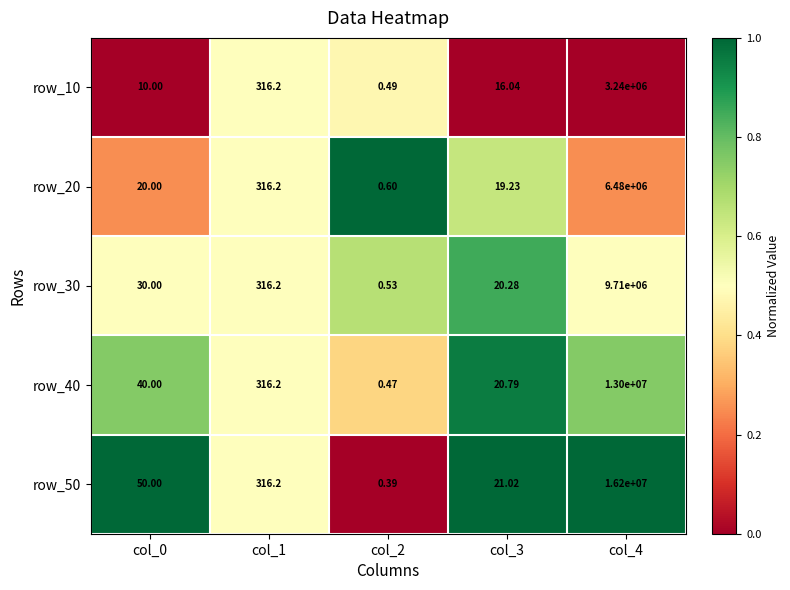

Which series has the largest total across all categories?

row_50